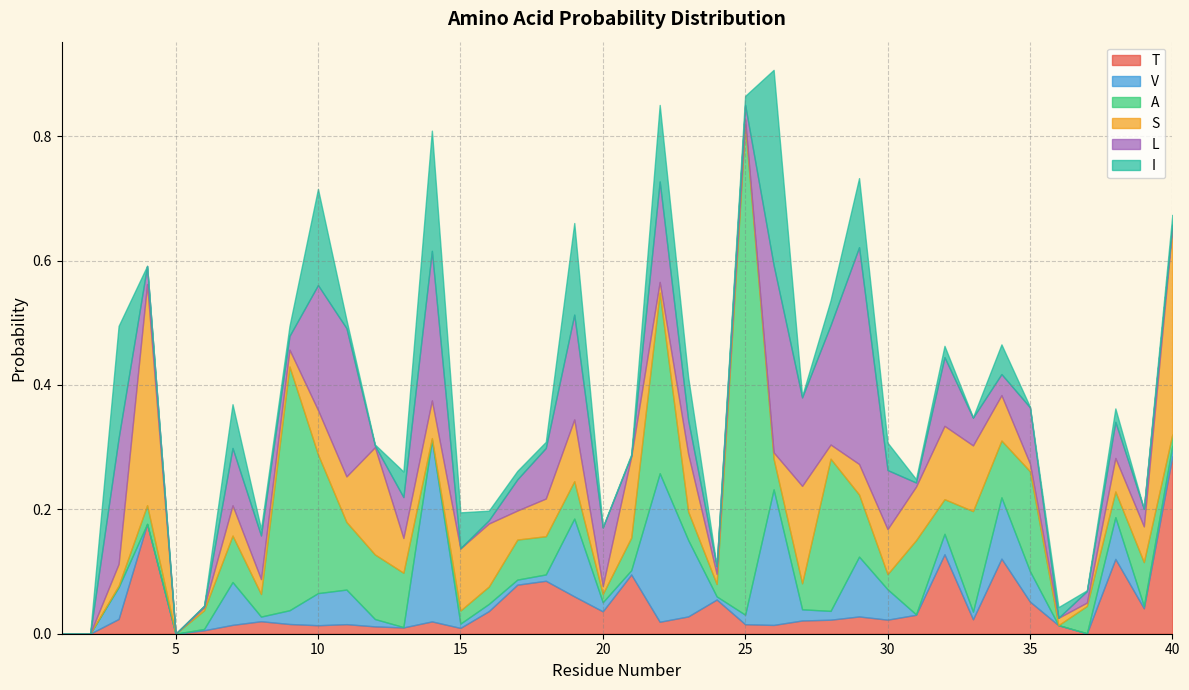

Where is the first local minimum for T?

5